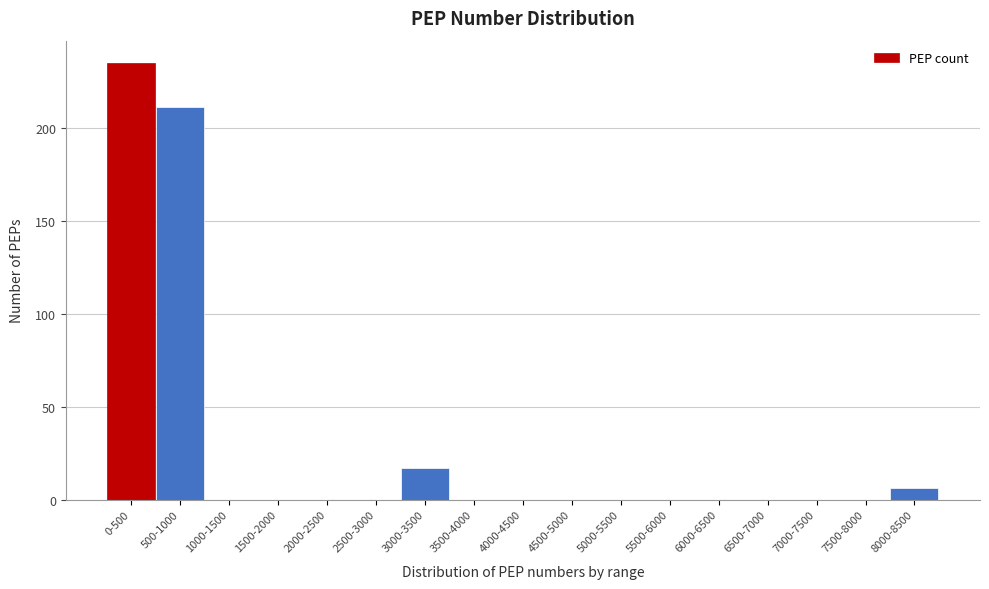

Reading left to right, transcribe all the data shown in this chart.

0-500=235	500-1000=211	1000-1500=0	1500-2000=0	2000-2500=0	2500-3000=0	3000-3500=17	3500-4000=0	4000-4500=0	4500-5000=0	5000-5500=0	5500-6000=0	6000-6500=0	6500-7000=0	7000-7500=0	7500-8000=0	8000-8500=6